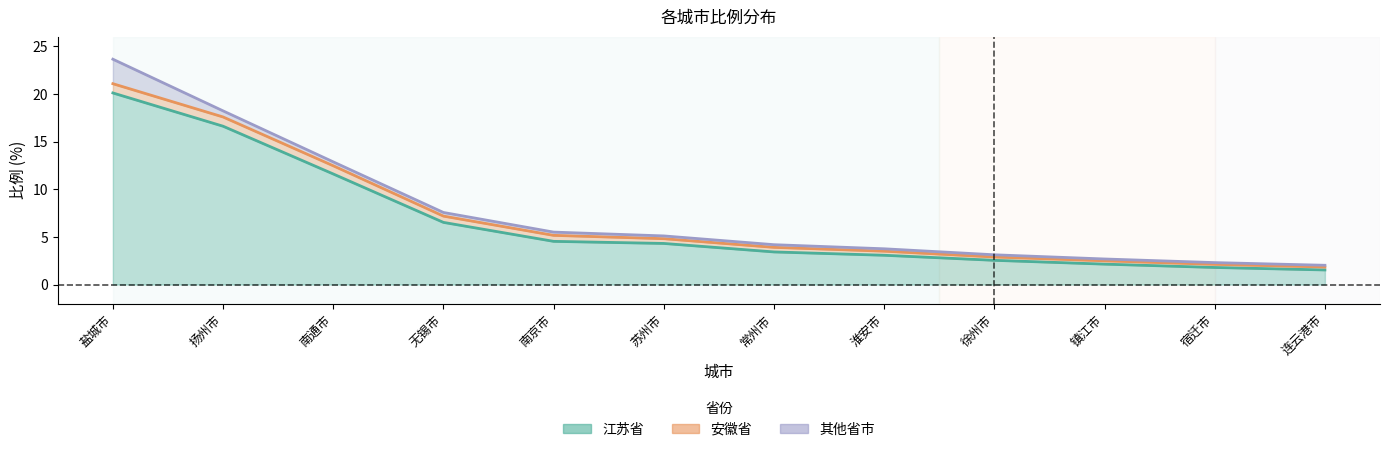

Count the number of categories in the chart.

12